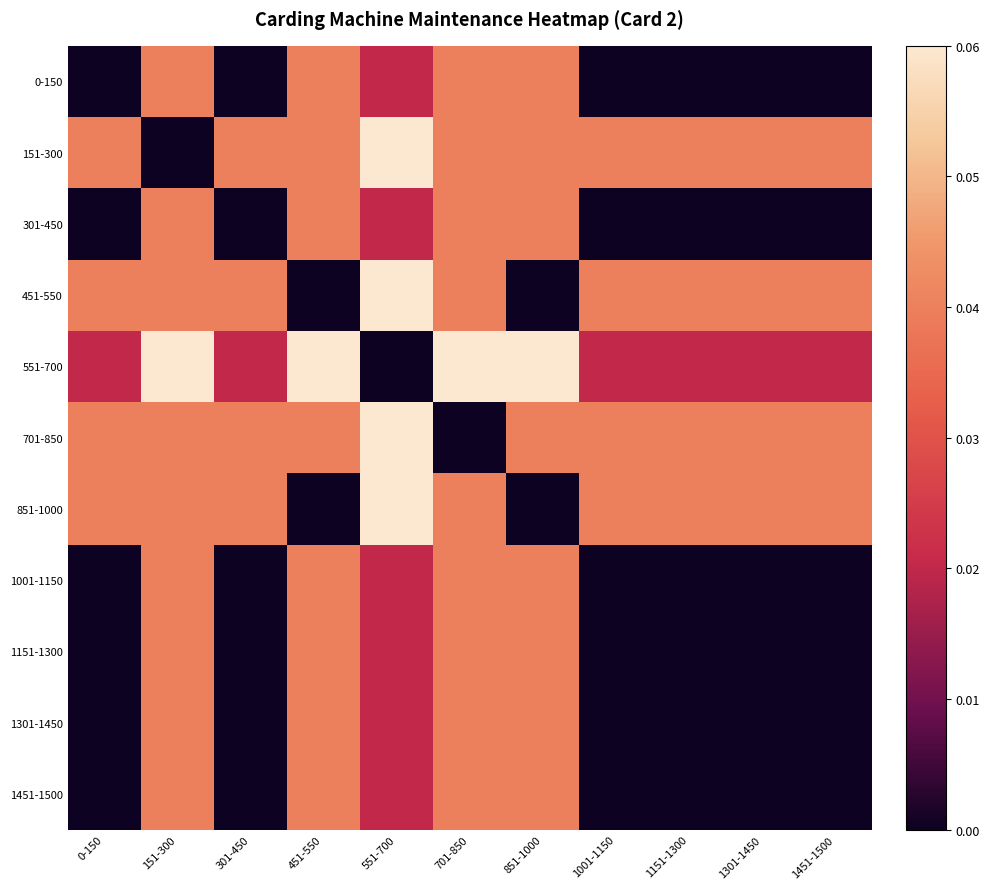

Reading right to left, extract all data points from this chart.

0-150: 1451-1500=0.0	1301-1450=0.0	1151-1300=0.0	1001-1150=0.0	851-1000=0.0	701-850=0.0	551-700=0.0	451-550=0.0	301-450=0.0	151-300=0.0	0-150=0.0
151-300: 1451-1500=0.0	1301-1450=0.0	1151-1300=0.0	1001-1150=0.0	851-1000=0.0	701-850=0.0	551-700=0.1	451-550=0.0	301-450=0.0	151-300=0.0	0-150=0.0
301-450: 1451-1500=0.0	1301-1450=0.0	1151-1300=0.0	1001-1150=0.0	851-1000=0.0	701-850=0.0	551-700=0.0	451-550=0.0	301-450=0.0	151-300=0.0	0-150=0.0
451-550: 1451-1500=0.0	1301-1450=0.0	1151-1300=0.0	1001-1150=0.0	851-1000=0.0	701-850=0.0	551-700=0.1	451-550=0.0	301-450=0.0	151-300=0.0	0-150=0.0
551-700: 1451-1500=0.0	1301-1450=0.0	1151-1300=0.0	1001-1150=0.0	851-1000=0.1	701-850=0.1	551-700=0.0	451-550=0.1	301-450=0.0	151-300=0.1	0-150=0.0
701-850: 1451-1500=0.0	1301-1450=0.0	1151-1300=0.0	1001-1150=0.0	851-1000=0.0	701-850=0.0	551-700=0.1	451-550=0.0	301-450=0.0	151-300=0.0	0-150=0.0
851-1000: 1451-1500=0.0	1301-1450=0.0	1151-1300=0.0	1001-1150=0.0	851-1000=0.0	701-850=0.0	551-700=0.1	451-550=0.0	301-450=0.0	151-300=0.0	0-150=0.0
1001-1150: 1451-1500=0.0	1301-1450=0.0	1151-1300=0.0	1001-1150=0.0	851-1000=0.0	701-850=0.0	551-700=0.0	451-550=0.0	301-450=0.0	151-300=0.0	0-150=0.0
1151-1300: 1451-1500=0.0	1301-1450=0.0	1151-1300=0.0	1001-1150=0.0	851-1000=0.0	701-850=0.0	551-700=0.0	451-550=0.0	301-450=0.0	151-300=0.0	0-150=0.0
1301-1450: 1451-1500=0.0	1301-1450=0.0	1151-1300=0.0	1001-1150=0.0	851-1000=0.0	701-850=0.0	551-700=0.0	451-550=0.0	301-450=0.0	151-300=0.0	0-150=0.0
1451-1500: 1451-1500=0.0	1301-1450=0.0	1151-1300=0.0	1001-1150=0.0	851-1000=0.0	701-850=0.0	551-700=0.0	451-550=0.0	301-450=0.0	151-300=0.0	0-150=0.0